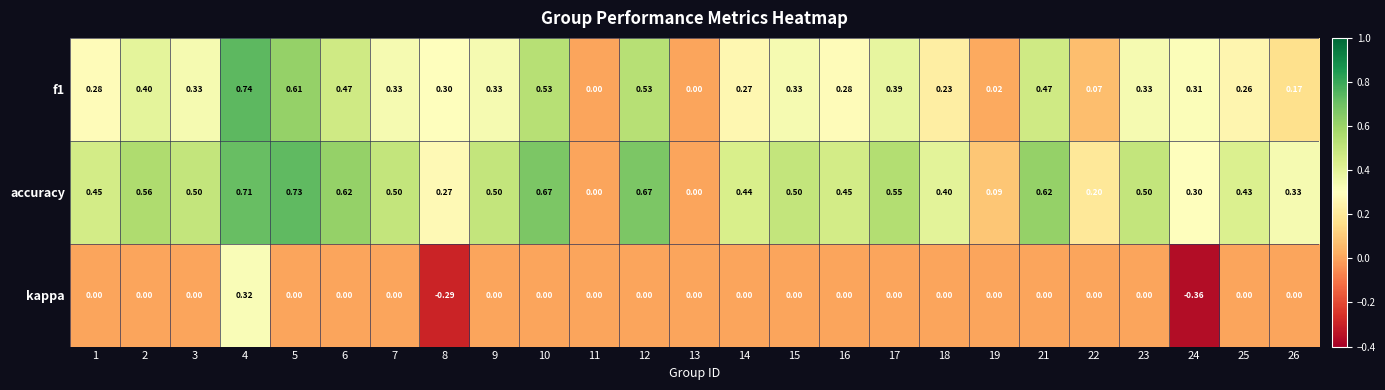

Which series changed the most between 4 and 5?

kappa